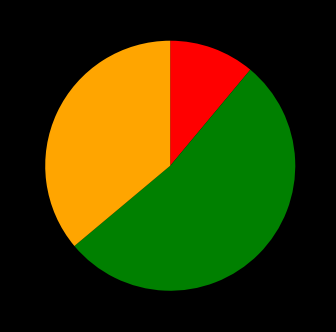

What is the majority slice?

53%